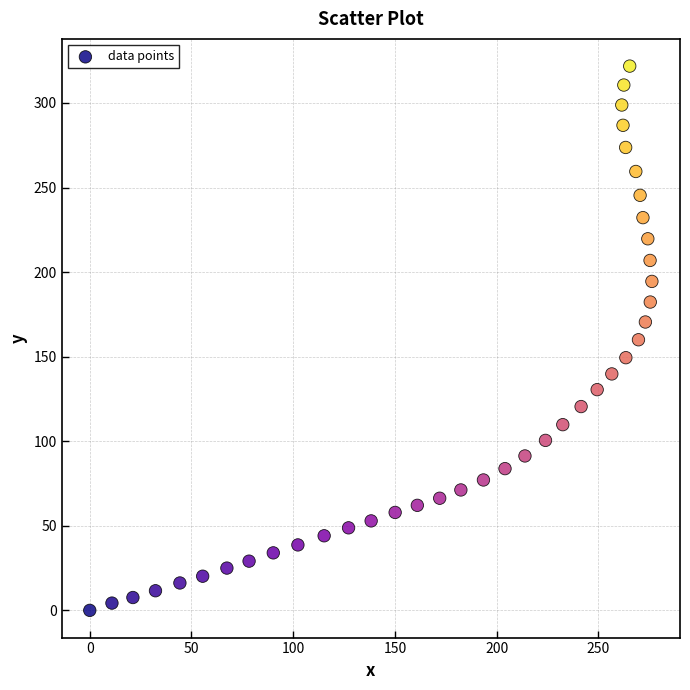

What is the range of Y values (max minus min)?

321.8